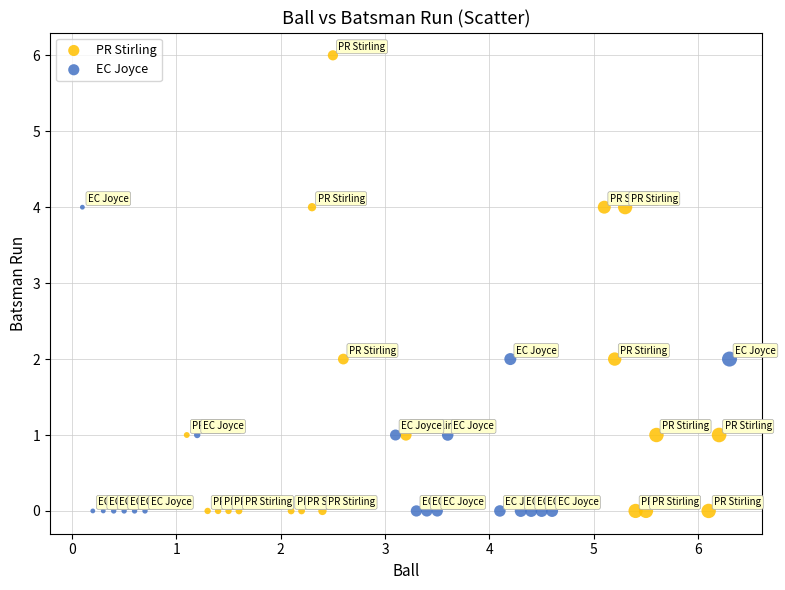

Which series has the largest Y range (max minus min)?

PR Stirling